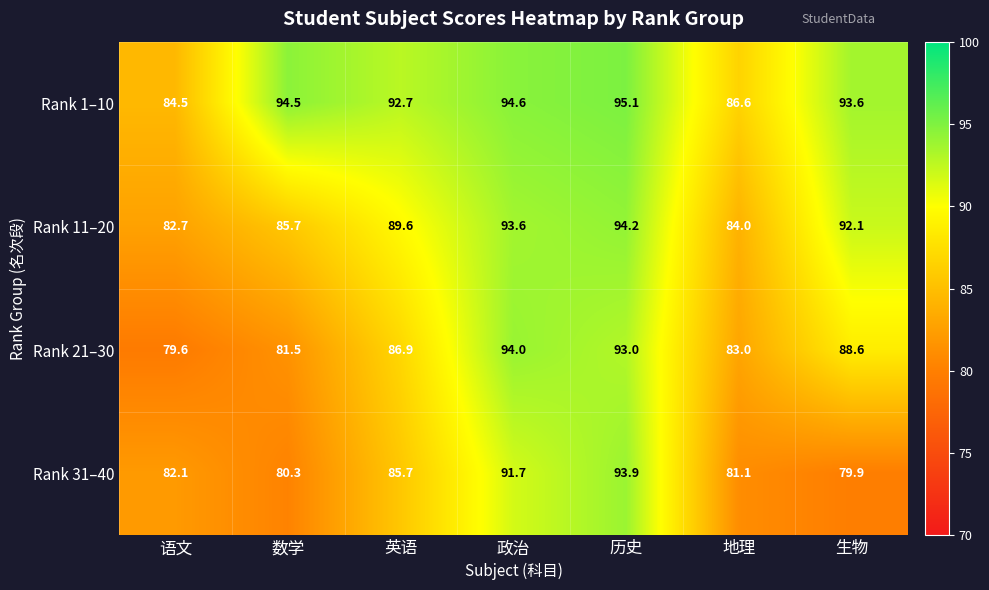

Reading left to right, extract all data points from this chart.

Rank 1–10: 84.5	94.5	92.7	94.6	95.1	86.6	93.6
Rank 11–20: 82.7	85.7	89.6	93.6	94.2	84.0	92.1
Rank 21–30: 79.6	81.5	86.9	94.0	93.0	83.0	88.6
Rank 31–40: 82.1	80.3	85.7	91.7	93.9	81.1	79.9